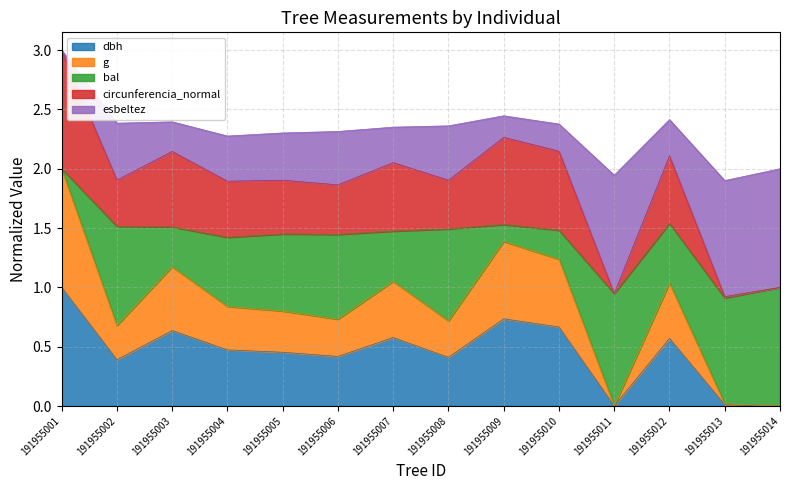

At which category is the sum across all series the highest?

191955001